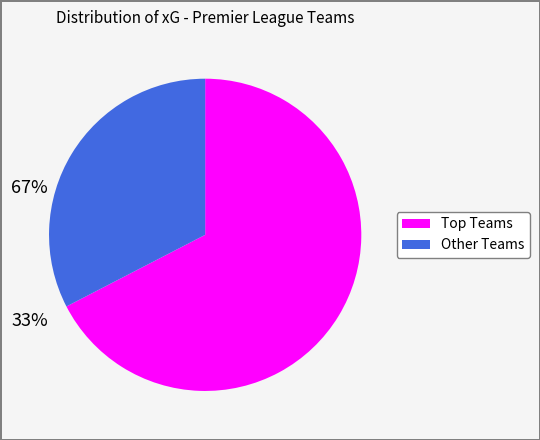

Is there any slice that represents more than half of the pie?

Yes